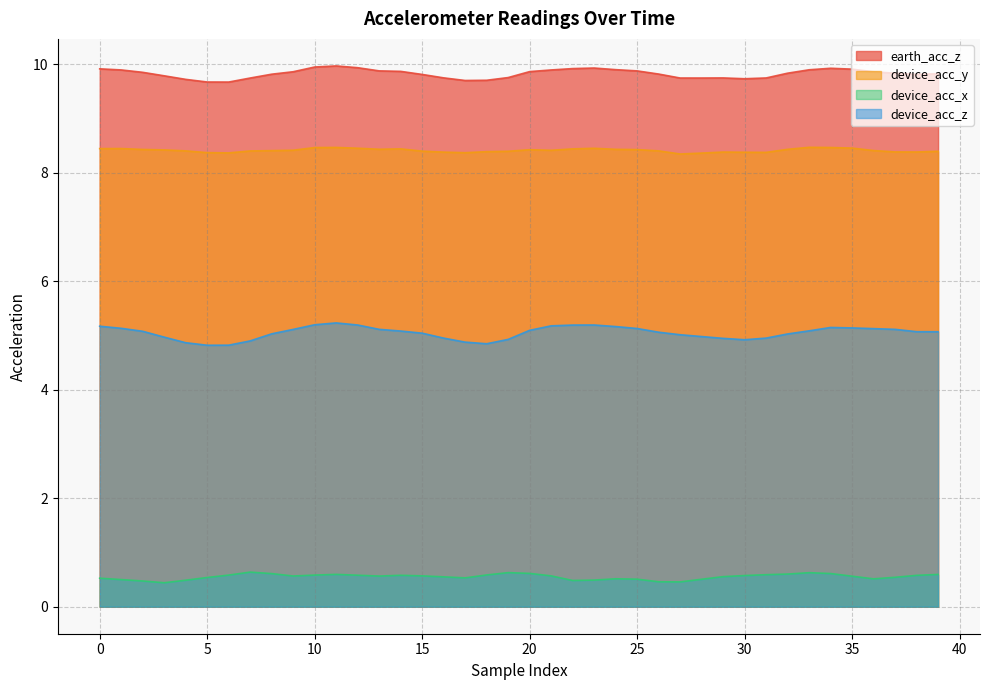

What is the sum of all device_acc_x values?

22.1